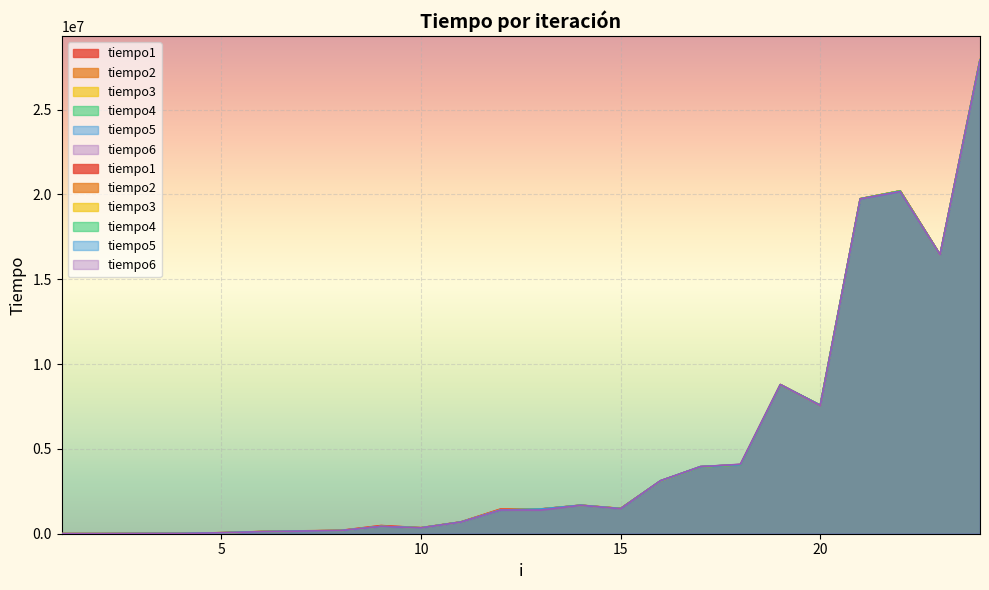

Which label corresponds to the largest value in the chart?

24